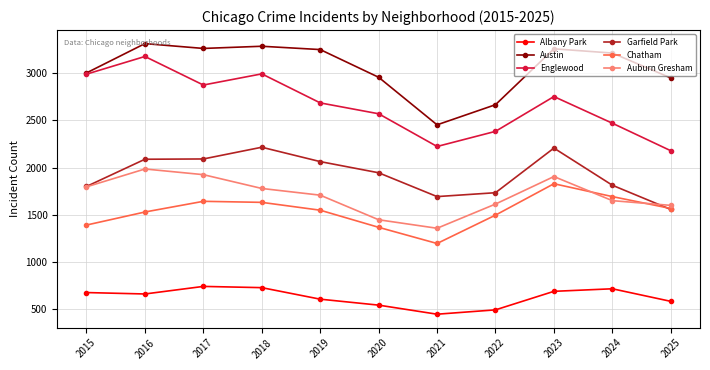

List the series in order of their peak value, lowest first.

Albany Park, Chatham, Auburn Gresham, Garfield Park, Englewood, Austin